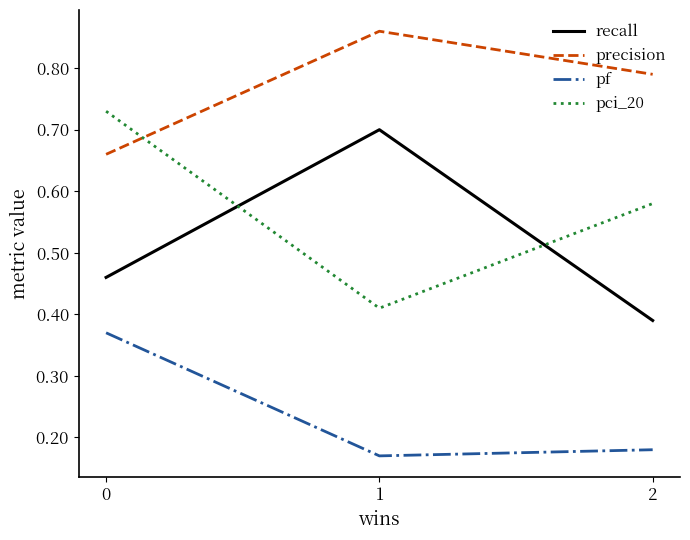

True or false: precision has a value of 1.5 at 1.

False